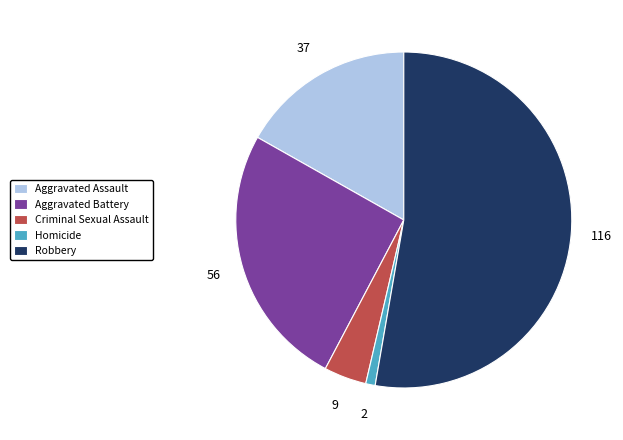

The Aggravated Battery slice represents 25% of the pie. True or false?

True